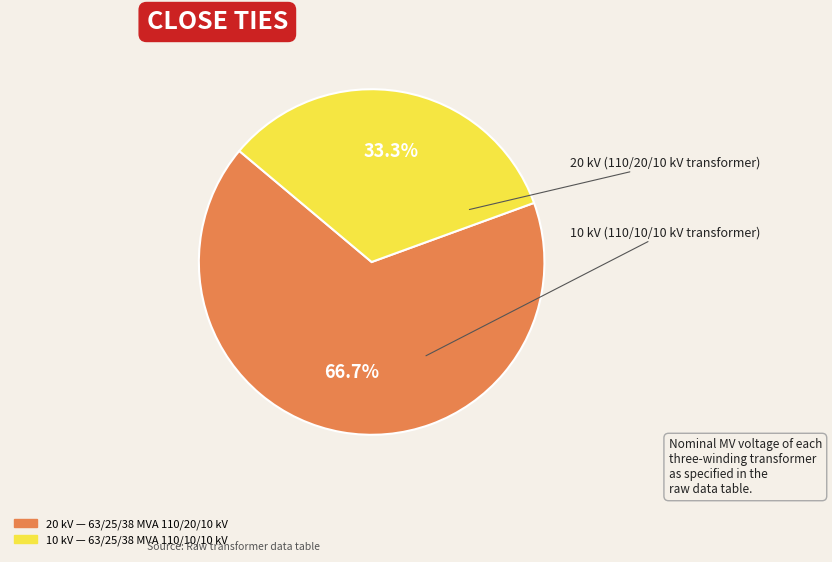

Is there a majority slice in this chart?

Yes